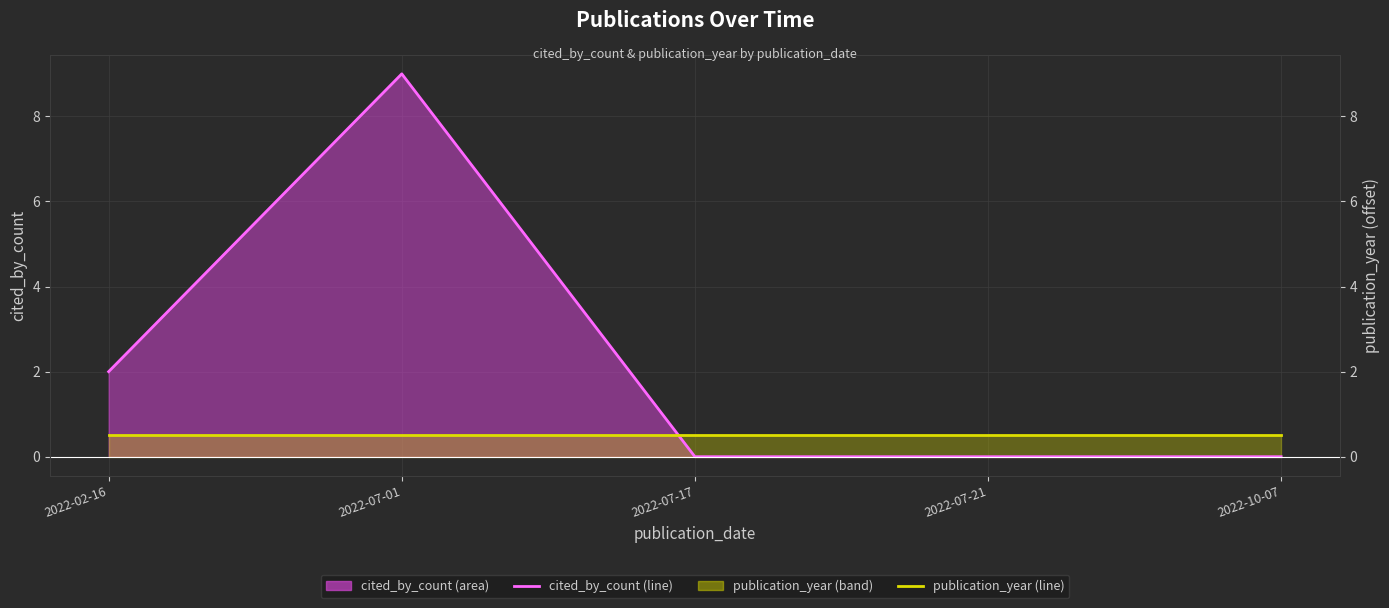

What is the average value of the publication_year (line) series?

0.5